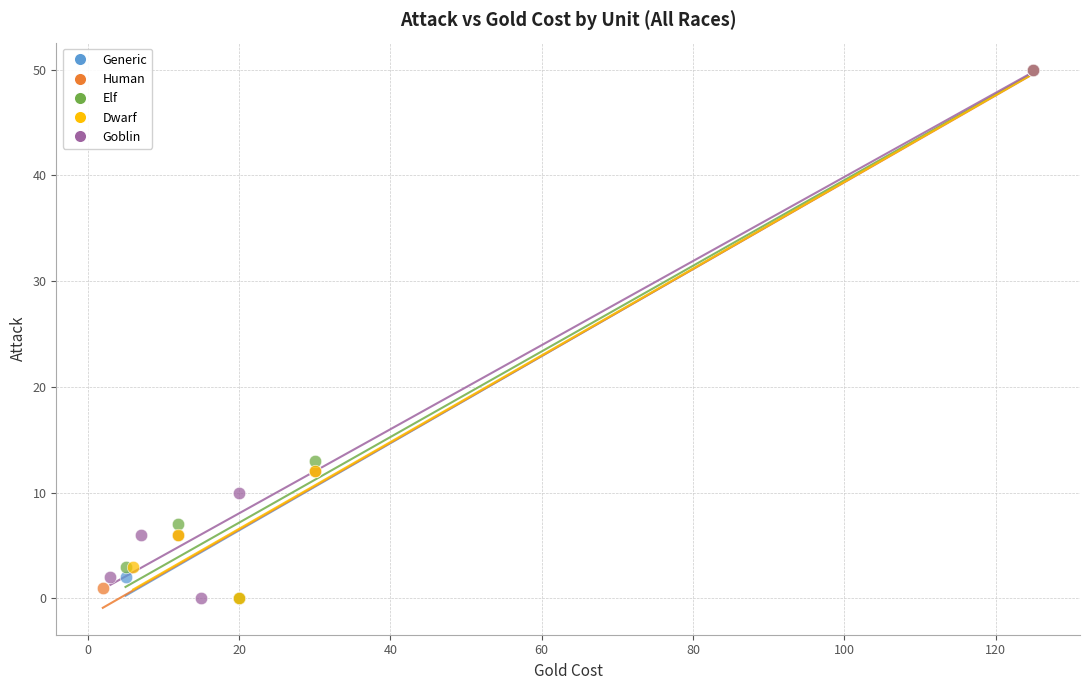

What are all the series names shown in the legend?

Generic, Human, Elf, Dwarf, Goblin